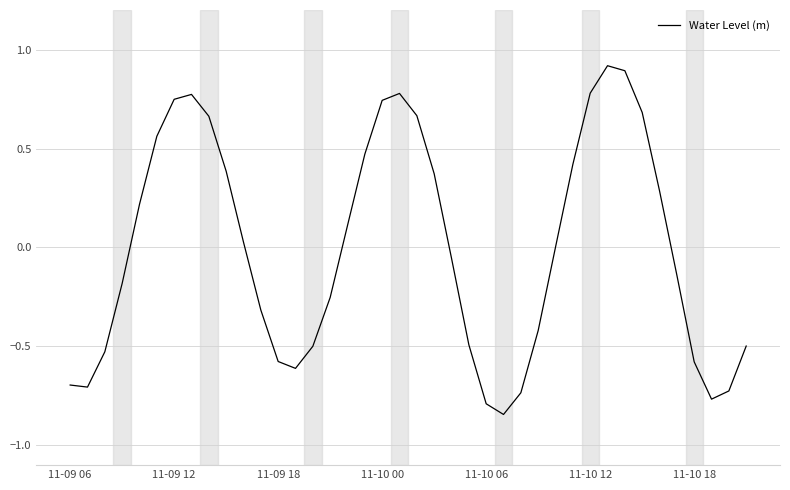

What is the maximum value shown in the chart?

0.9